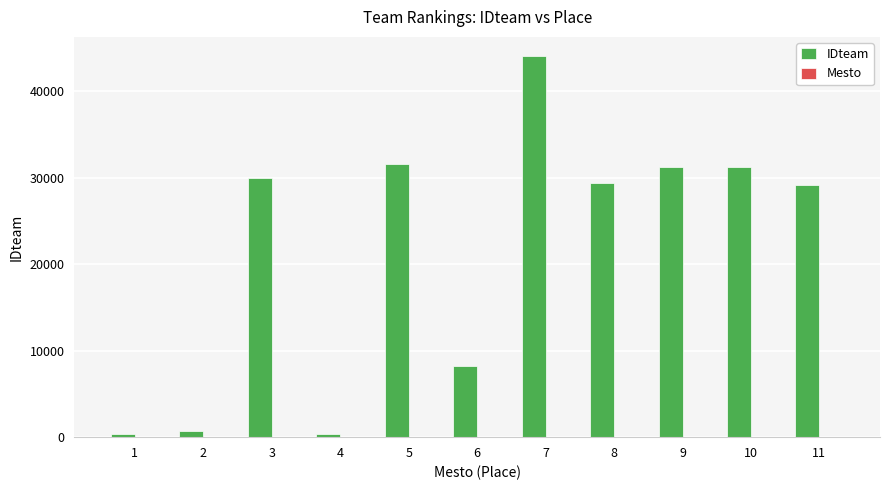

Between 7 and 8, which series saw the biggest shift?

IDteam